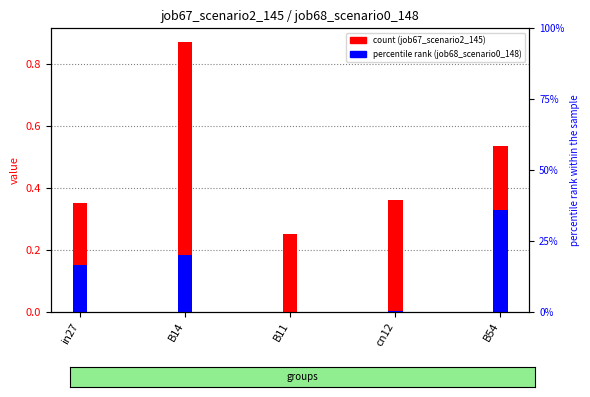

At which label is job68_scenario0_148 closest to 0?

B11